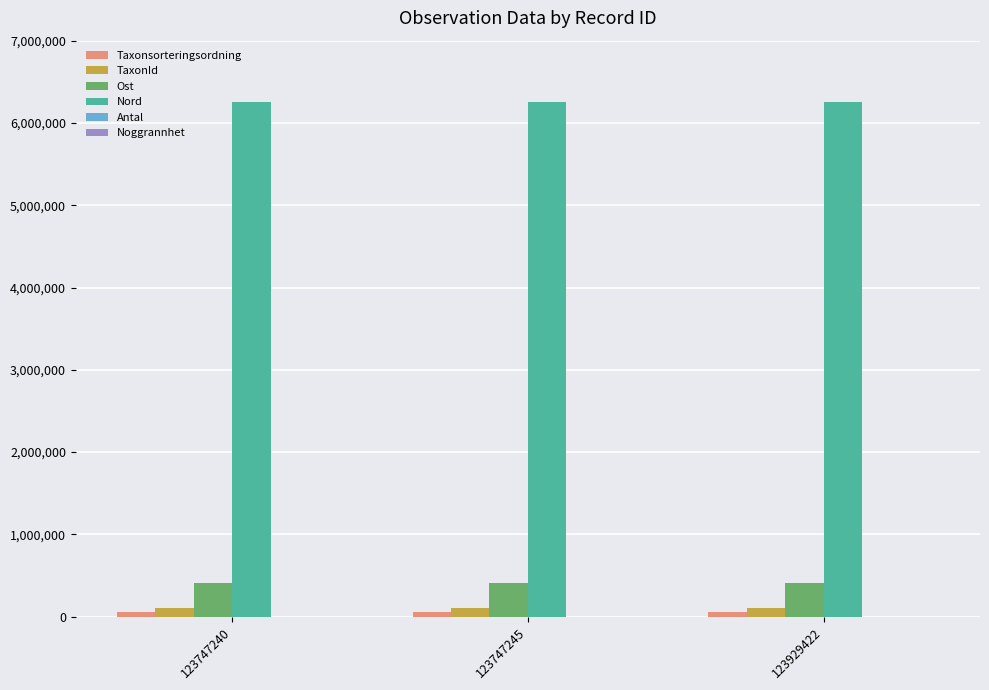

How many series are shown in this chart?

6